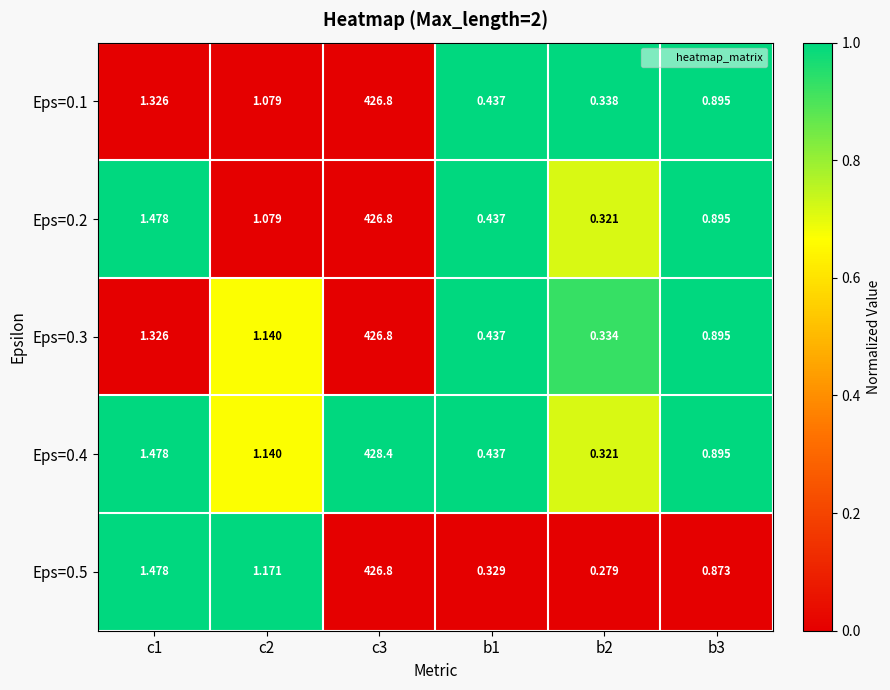

Is the value of Eps=0.3 at c1 greater than the value of Eps=0.5 at c2?

Yes